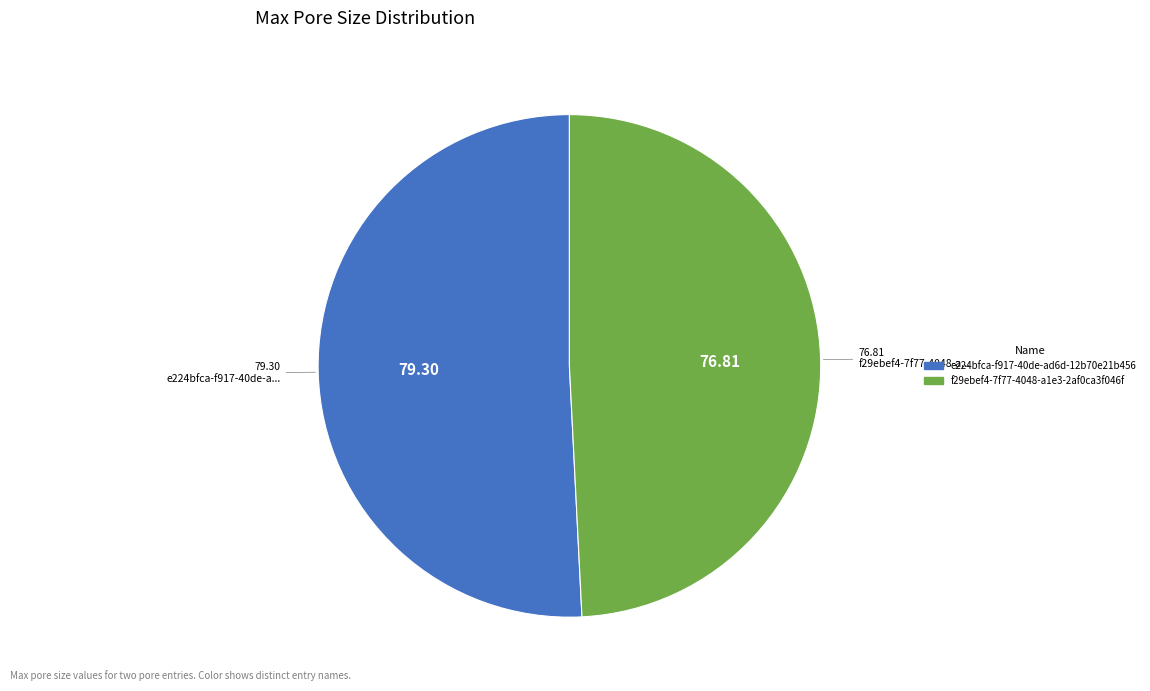

Is there any slice that represents more than half of the pie?

Yes